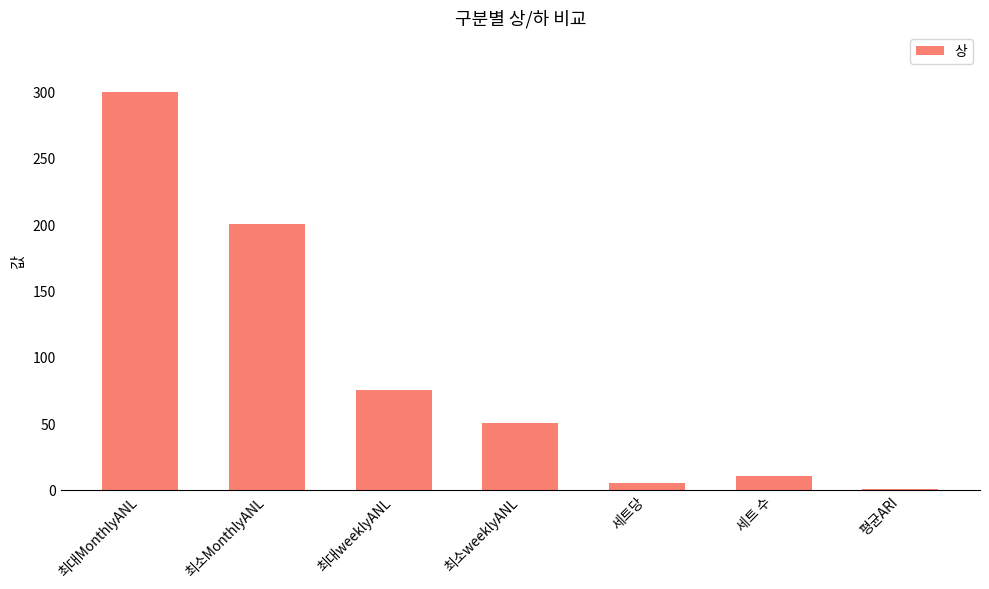

What is the maximum value shown in the chart?

300.0